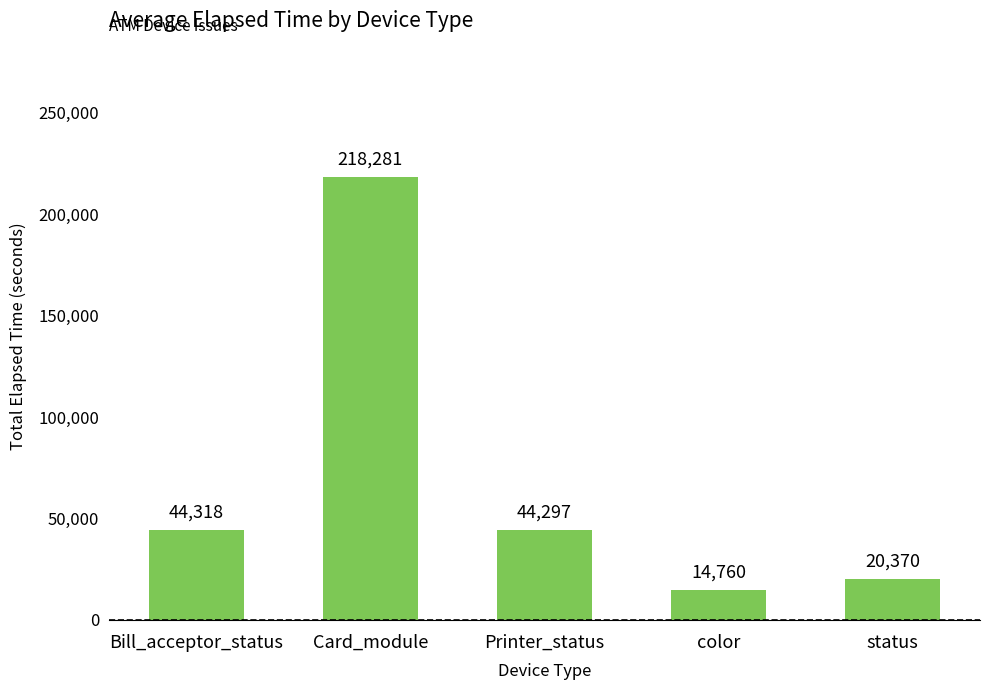

What is the average value?

68405